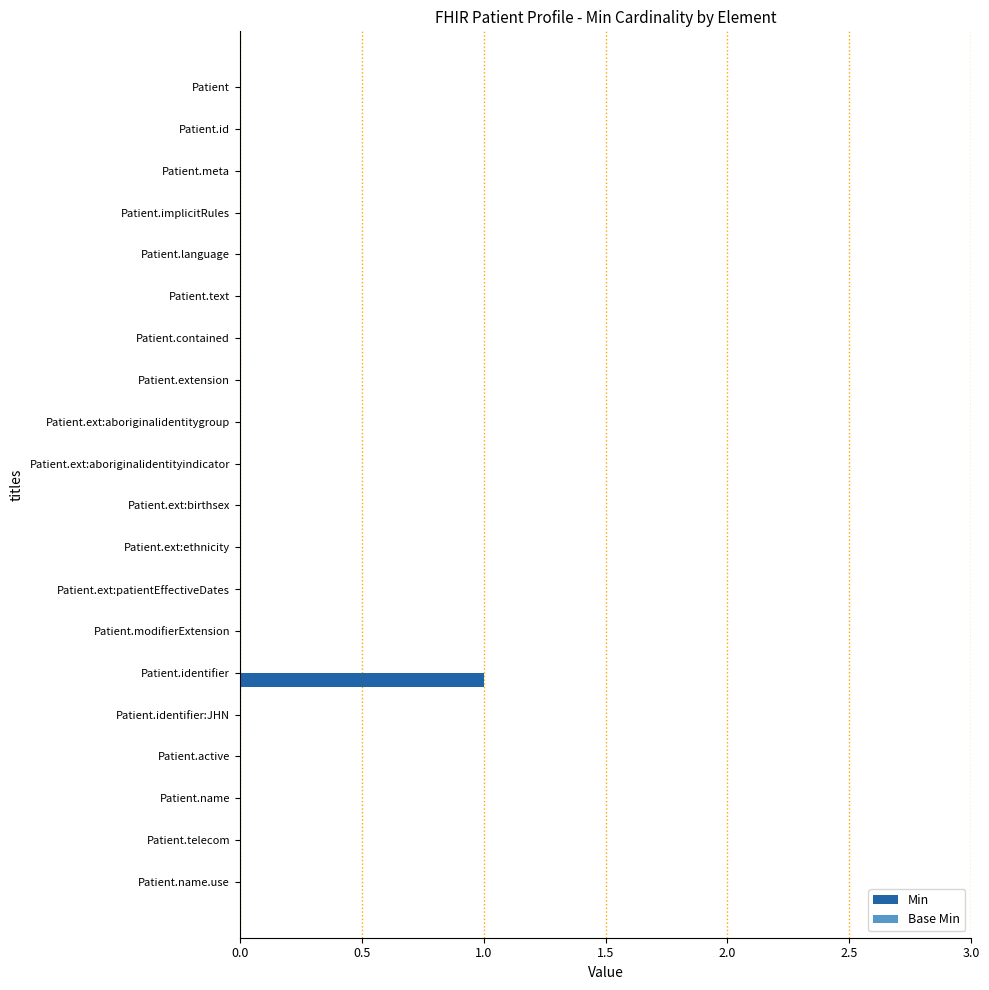

At which category does the chart reach its peak across all series?

Patient.identifier